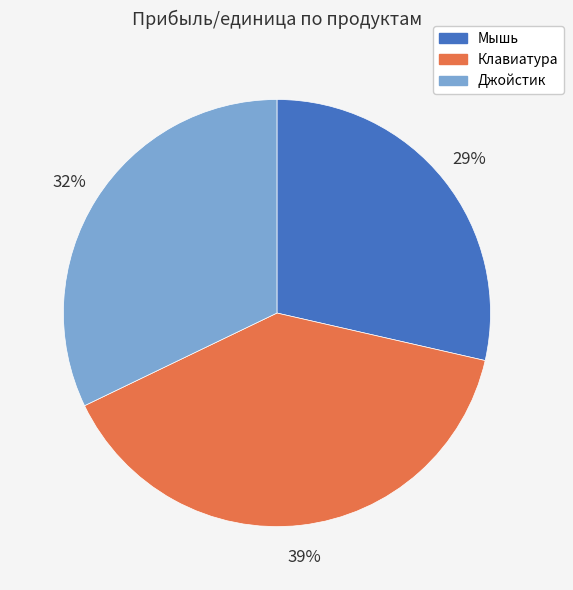

Between Джойстик and Мышь, which is larger?

Джойстик